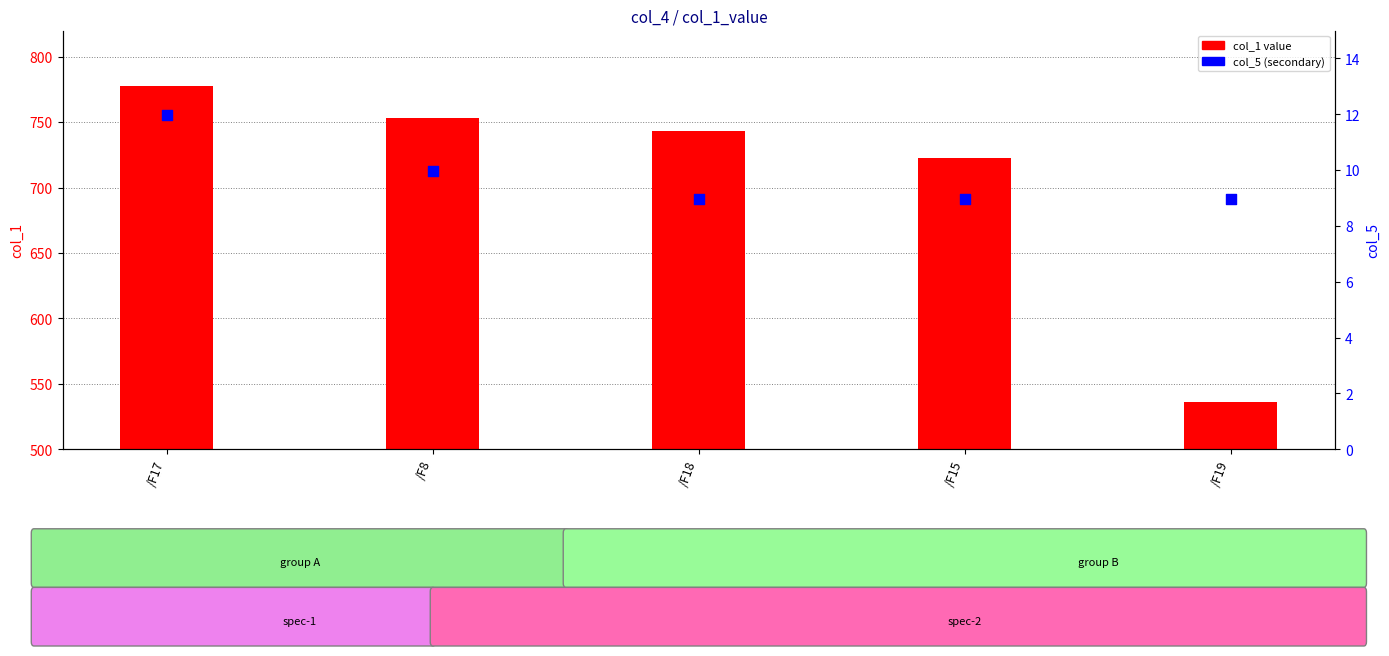

At which category is the sum across all series the highest?

/F17